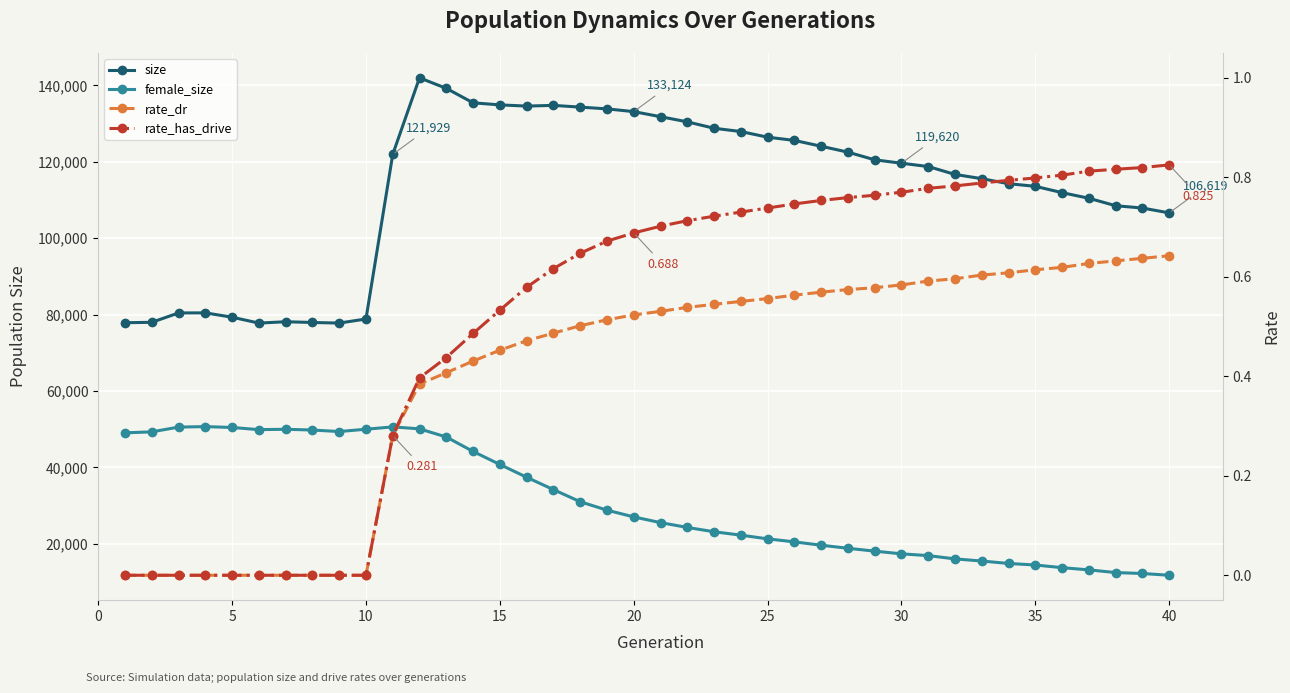

What is the maximum value shown in the chart?

141967.0